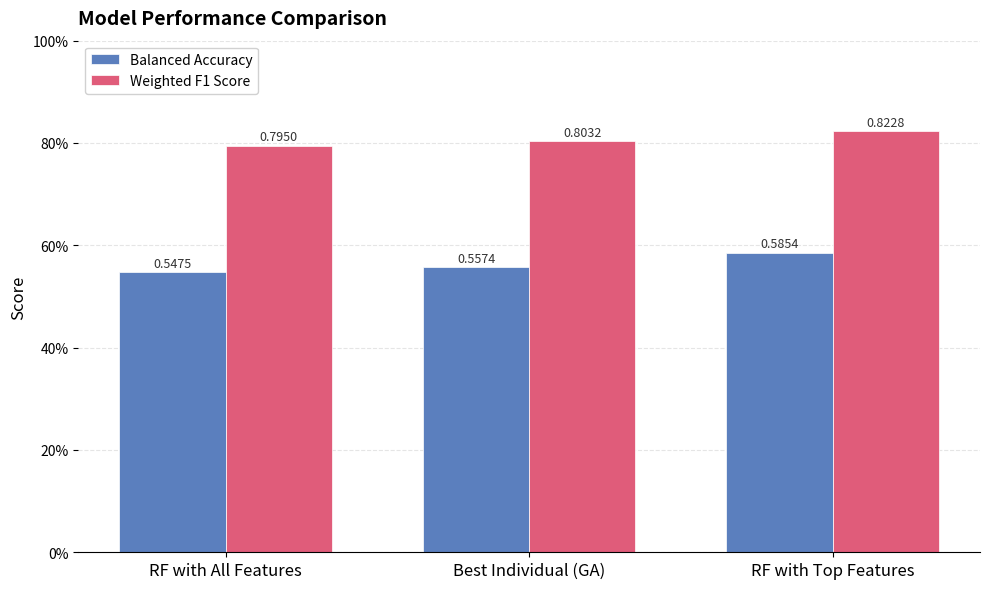

Reading left to right, transcribe all the data shown in this chart.

Balanced Accuracy: RF with All Features=0.5	Best Individual (GA)=0.6	RF with Top Features=0.6
Weighted F1 Score: RF with All Features=0.8	Best Individual (GA)=0.8	RF with Top Features=0.8